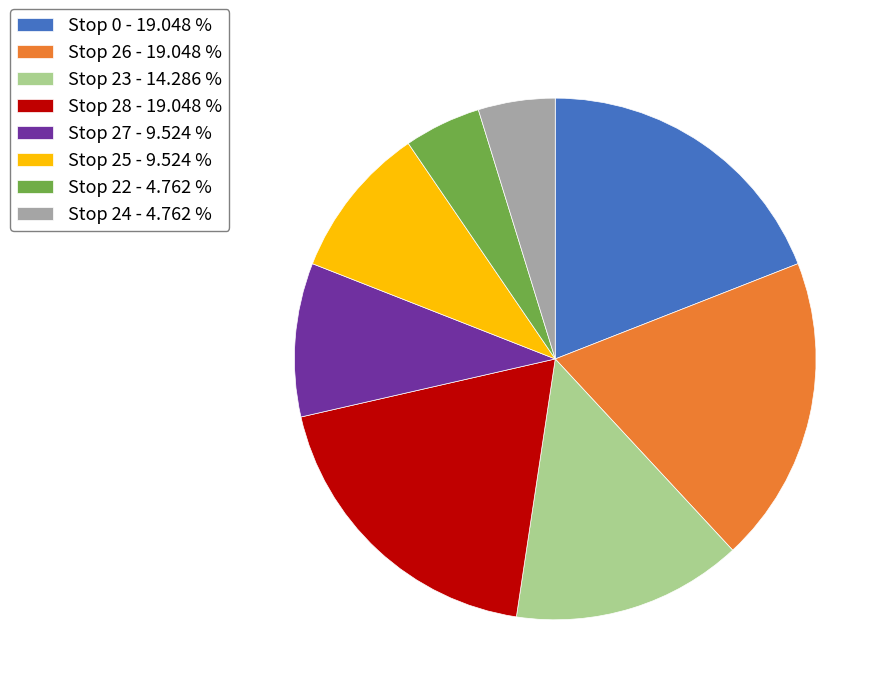

How many slices are in this pie chart?

8